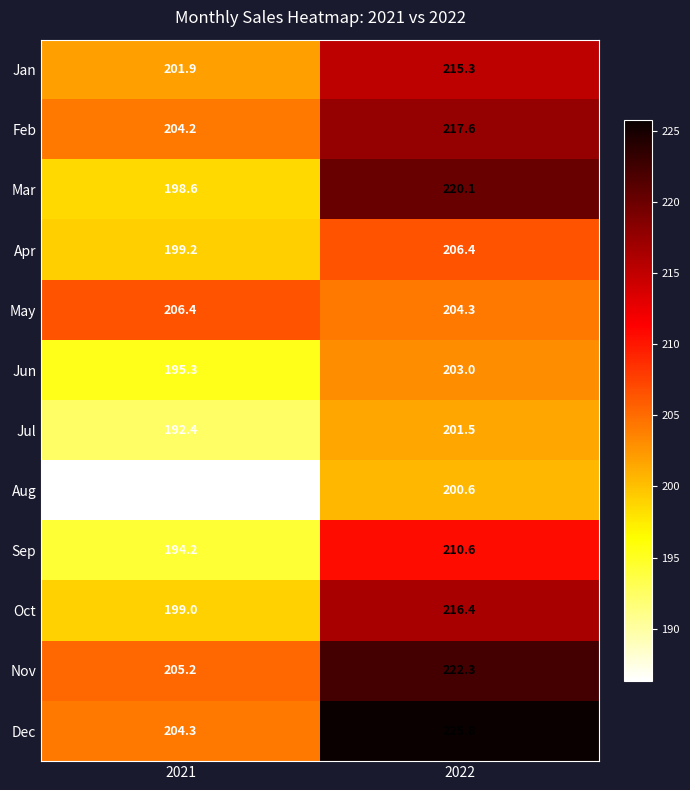

What is the difference between the Feb values at 2021 and 2022?

13.4